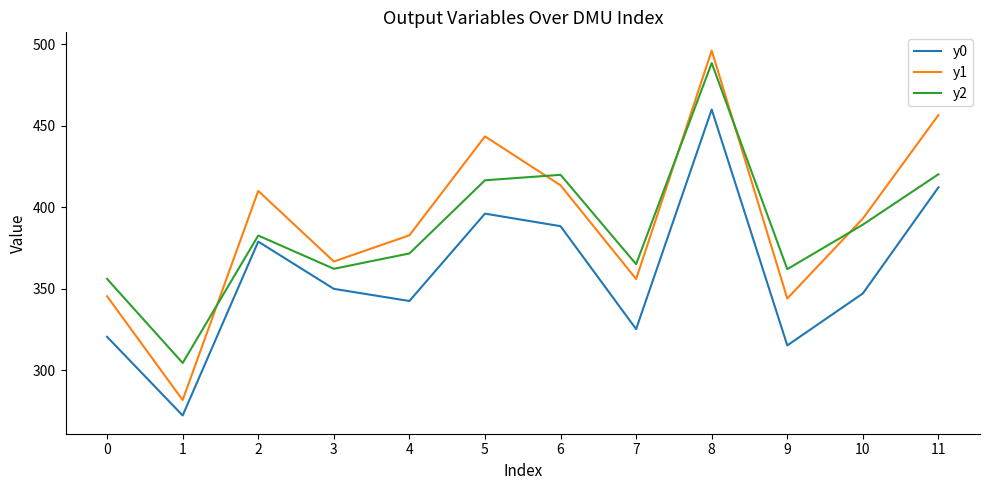

What is the difference between the maximum and minimum values in the y1 series?

214.3